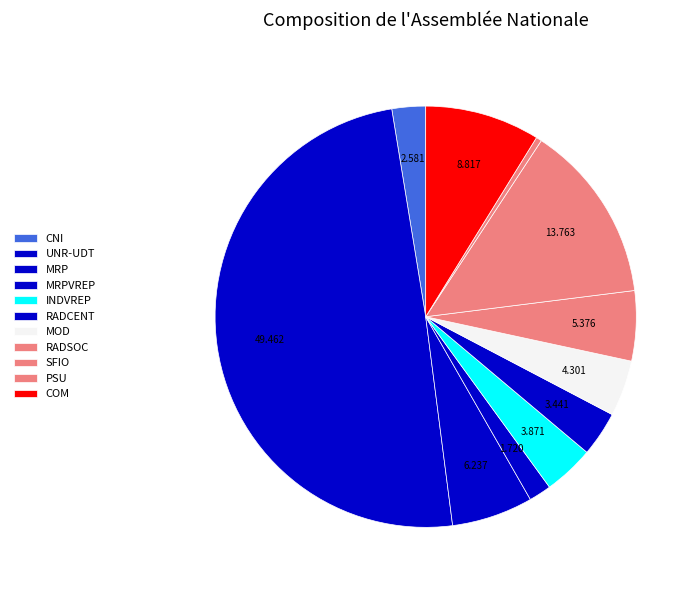

Does any single category account for the majority?

No